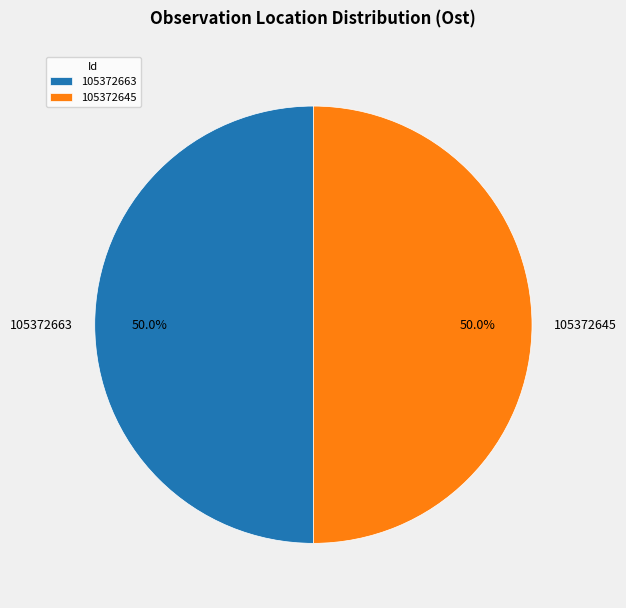

Combined, do 105372663 and 105372645 account for over 50%?

Yes